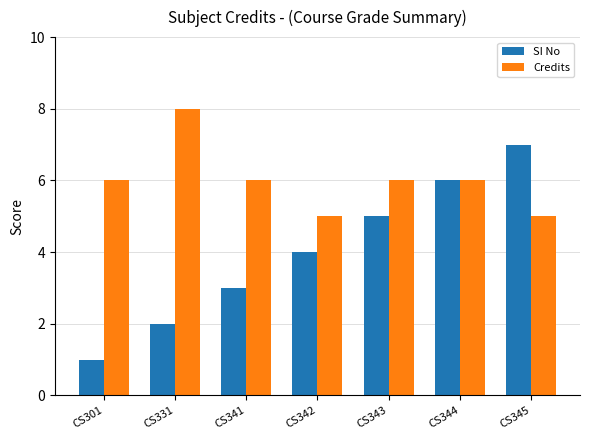

Reading left to right, list all the values displayed in this chart.

SI No: 1	2	3	4	5	6	7
Credits: 6	8	6	5	6	6	5